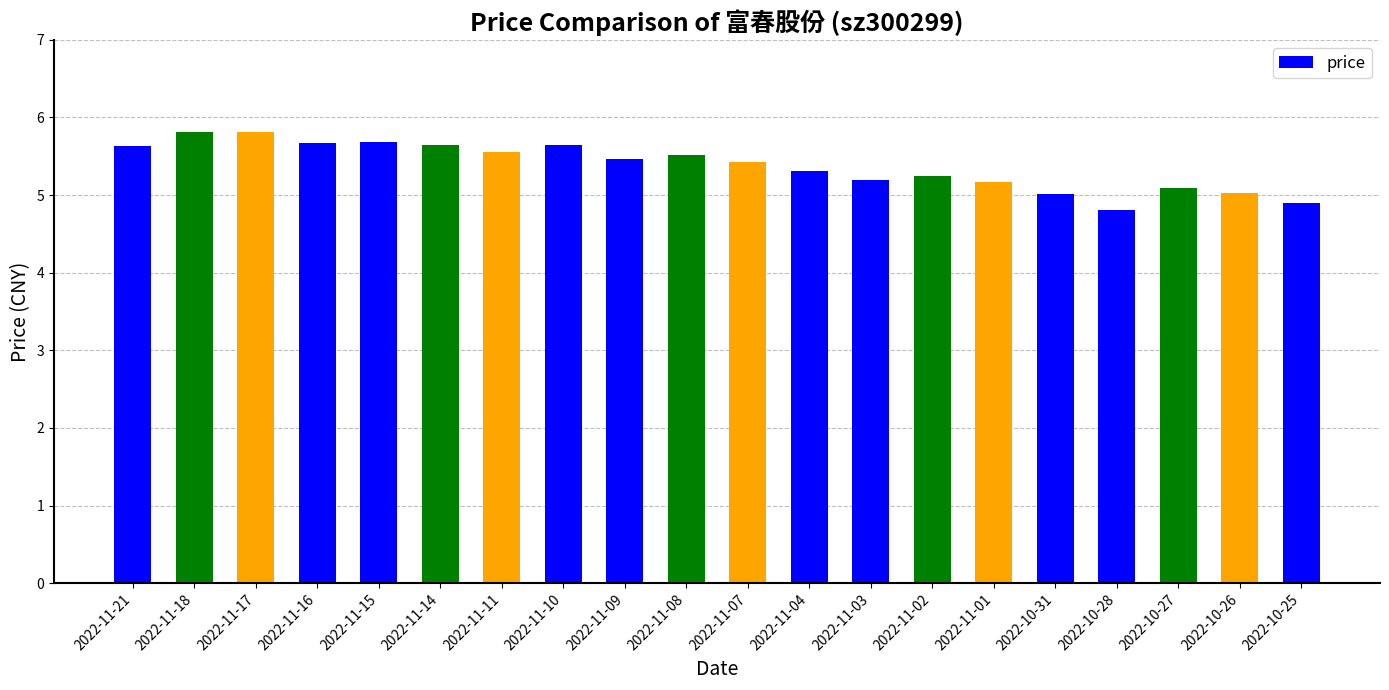

True or false: the data shows 5.1 at 2022-10-27.

True